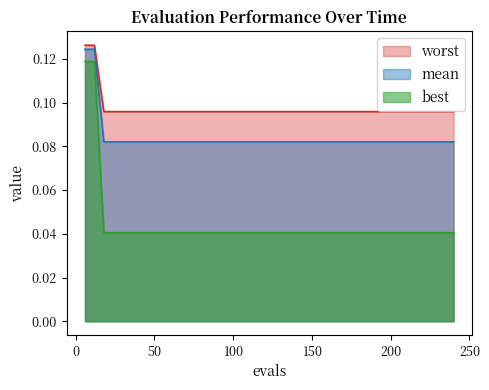

Which series has the largest total across all categories?

worst